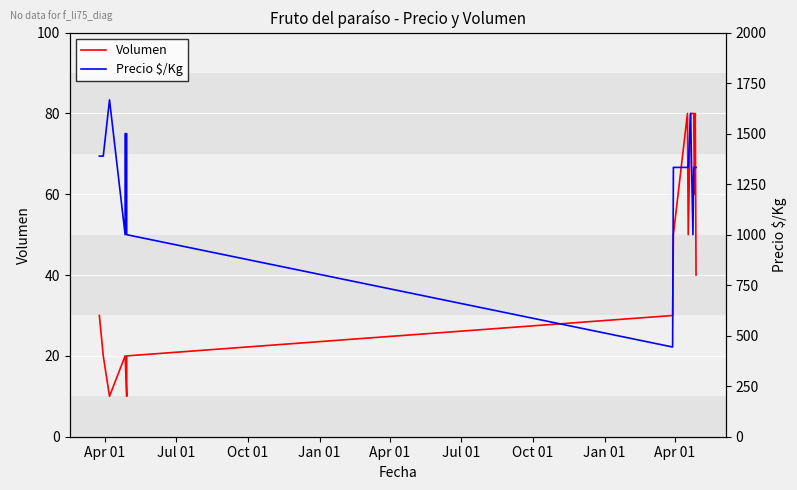

At which label is Volumen closest to 45?

Apr 01